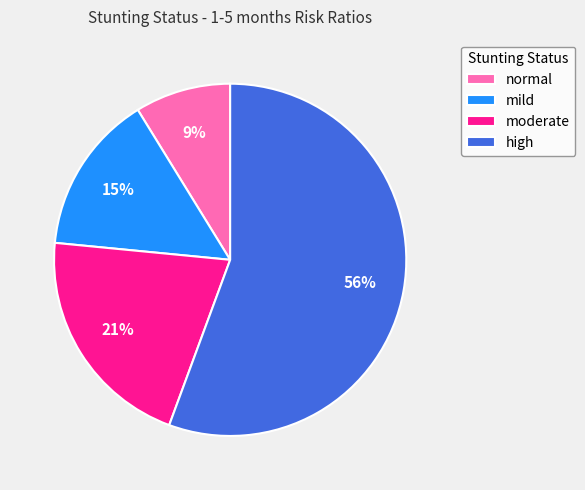

The high slice represents 56% of the pie. True or false?

True